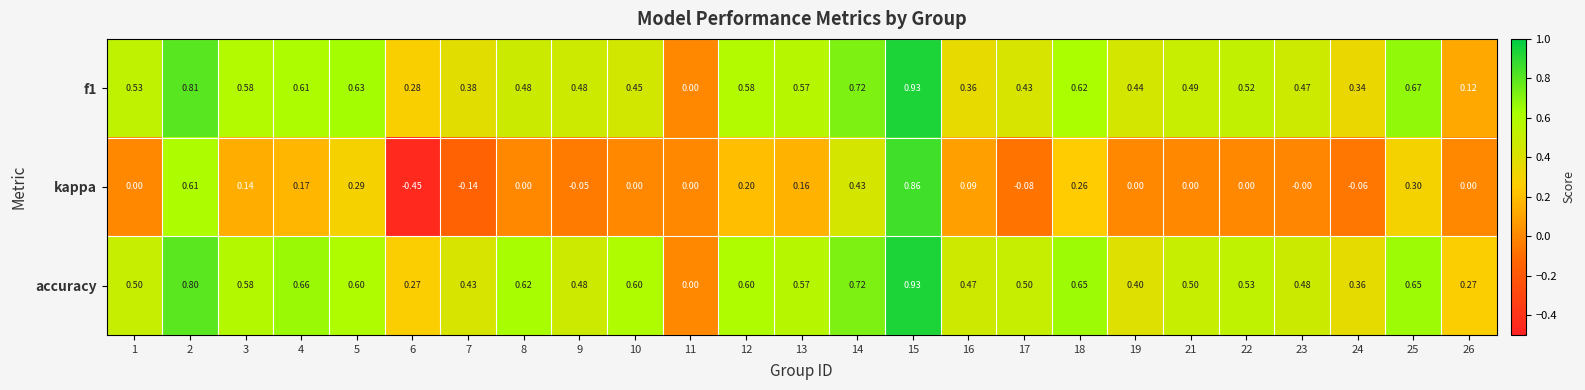

Is the value of accuracy at 7 greater than the value of f1 at 4?

No